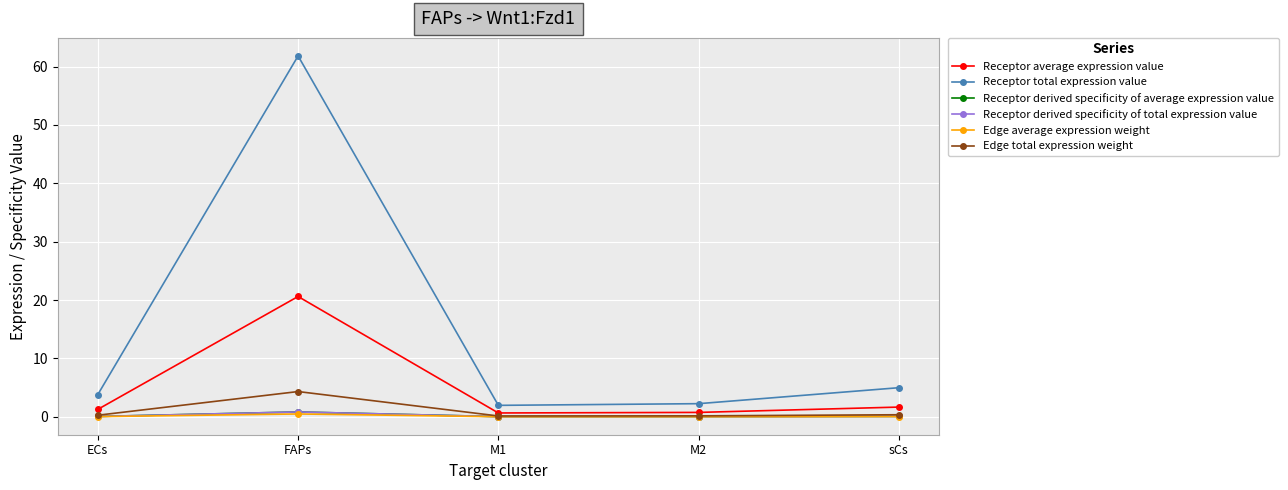

What is the average value of the Edge average expression weight series?

0.1